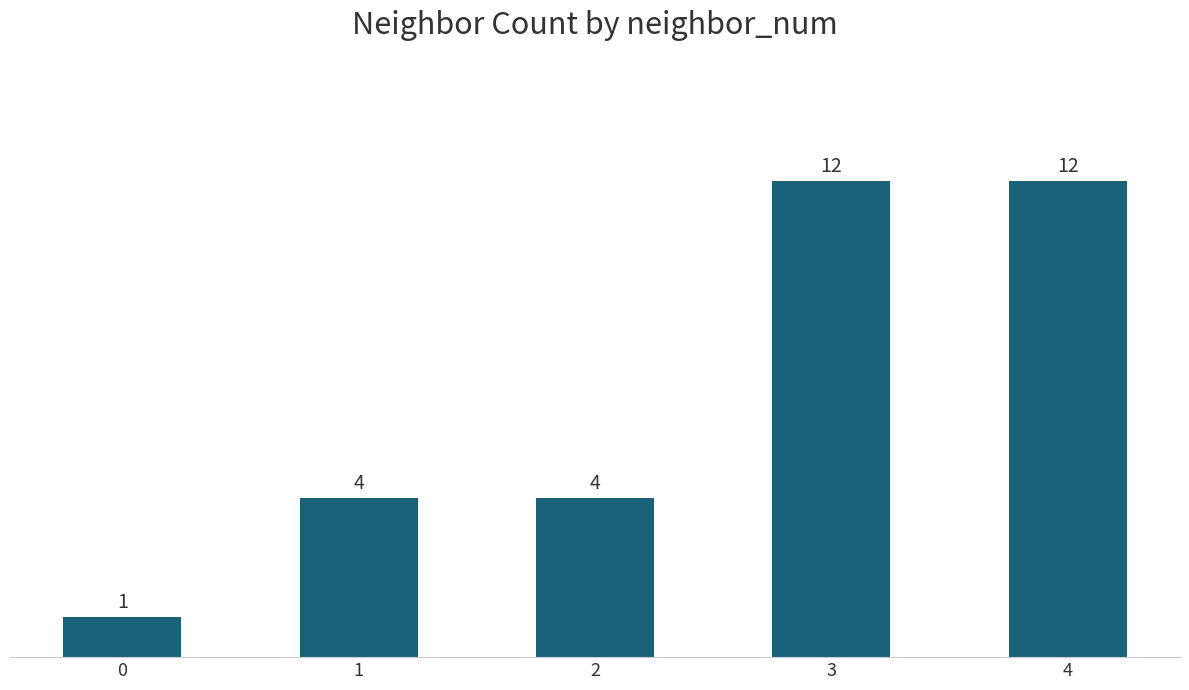

What value does the data have at 2, to the nearest 5?

5